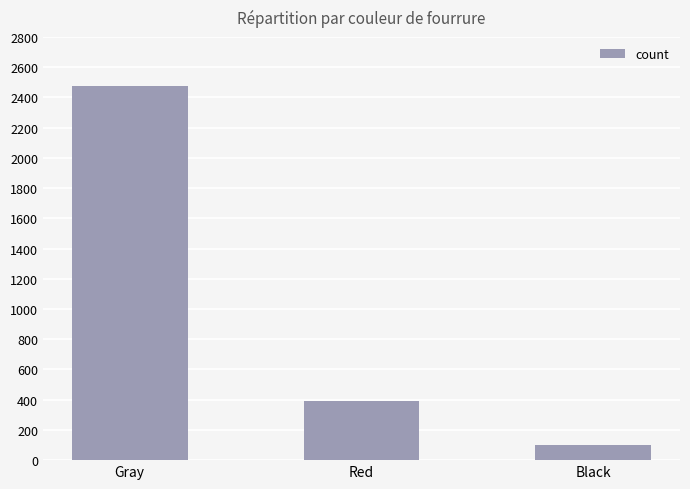

Does the chart contain any negative values?

No